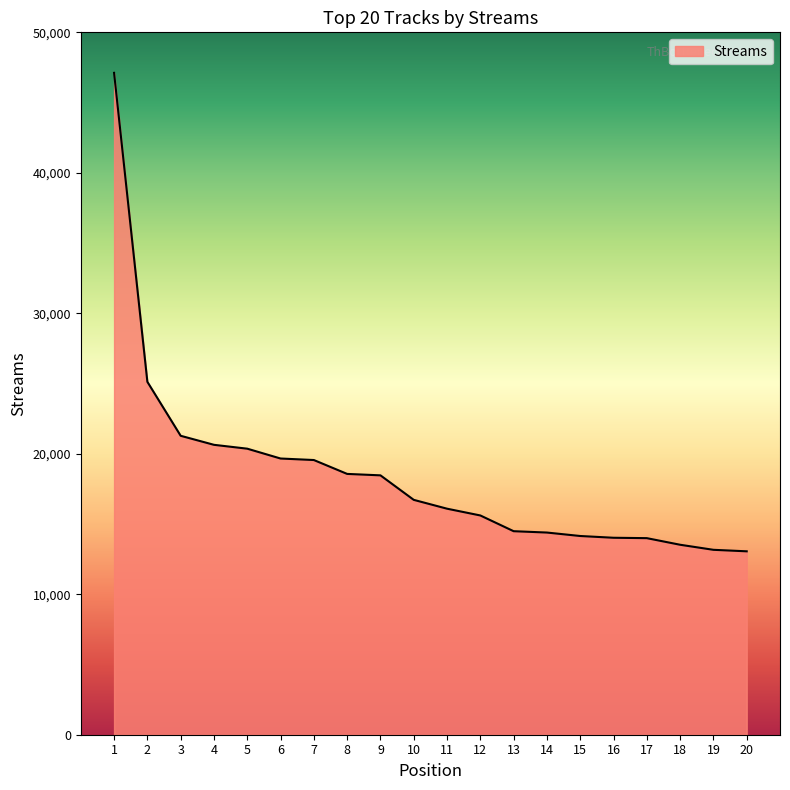

What is the smallest value displayed?

13056